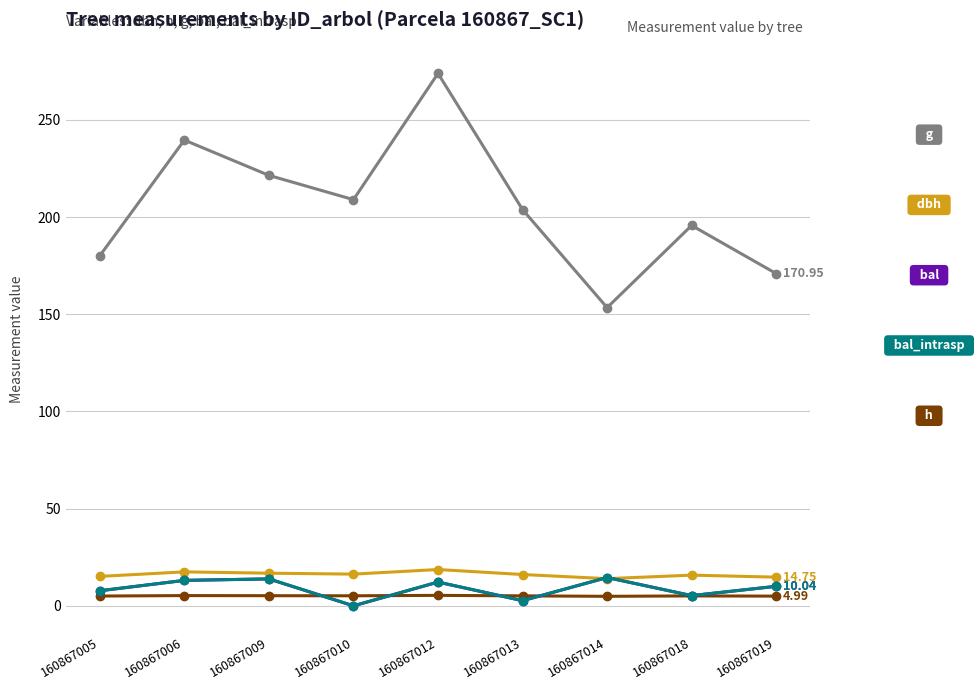

What is the difference between the highest and lowest values at 160867014?

148.6